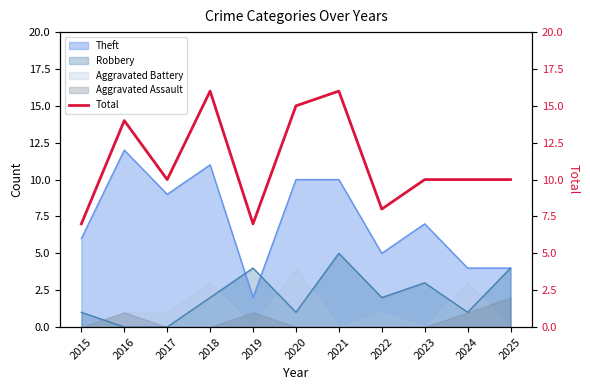

List the labels in order of value, smallest first.

2015, 2019, 2022, 2017, 2023, 2024, 2025, 2016, 2020, 2018, 2021